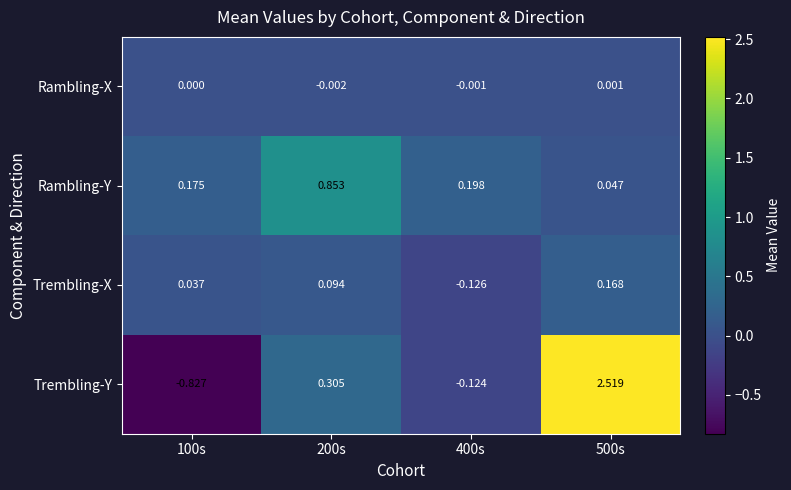

At how many categories does at least one series exceed 0?

4